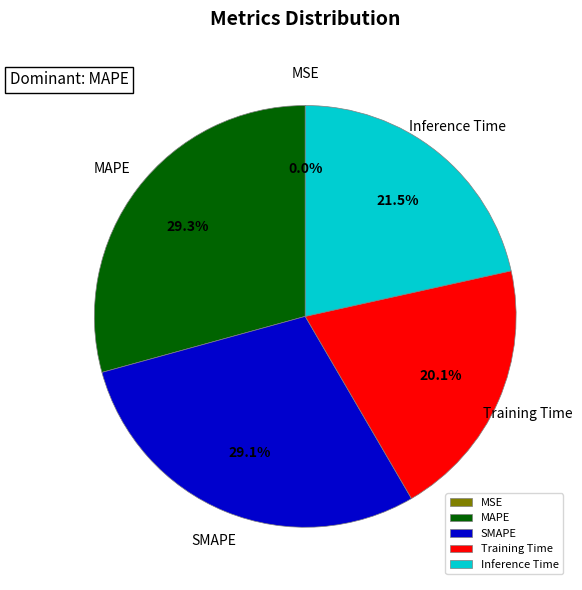

What percentage is NOT represented by MAPE?

70.7%